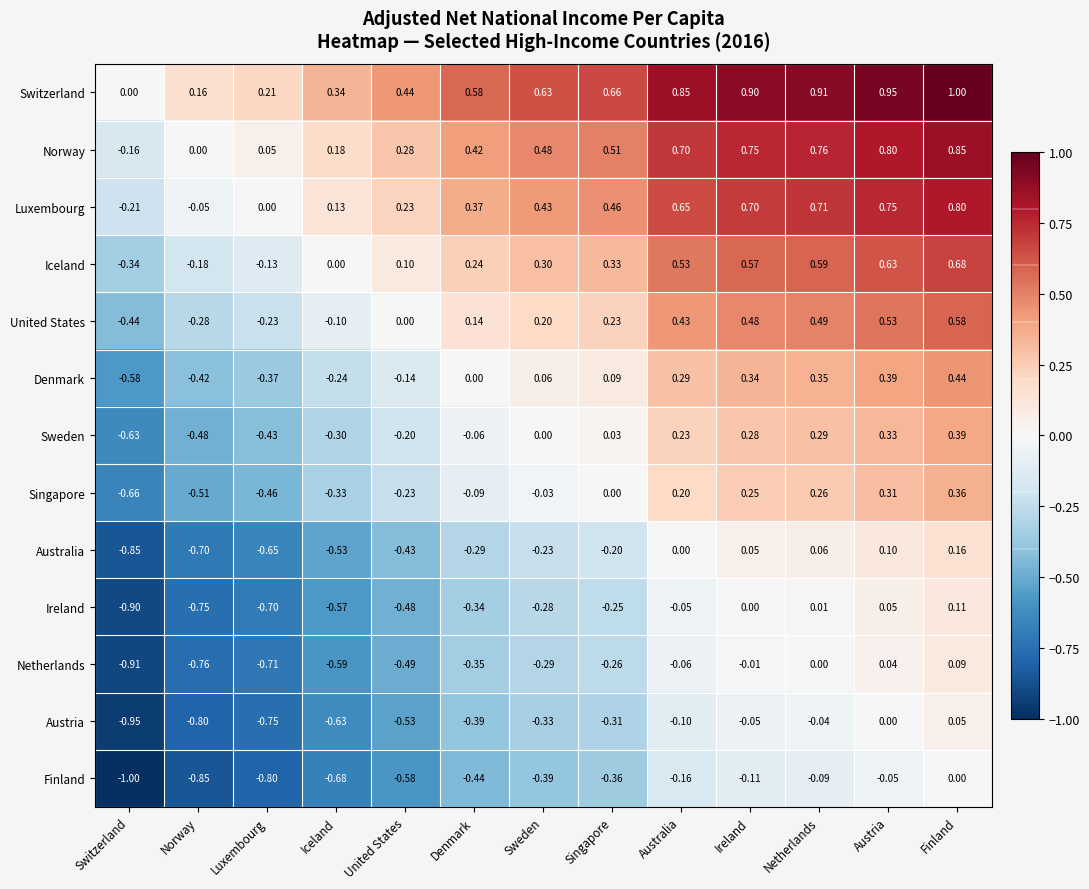

Which category has the lowest value in the Iceland series?

Switzerland